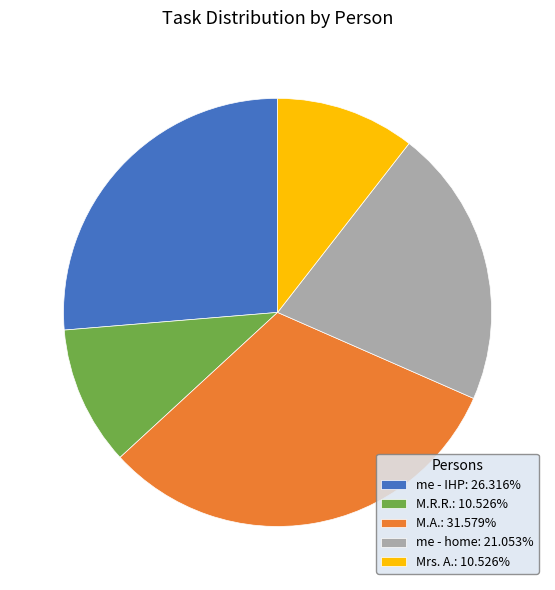

Is there a majority slice in this chart?

No